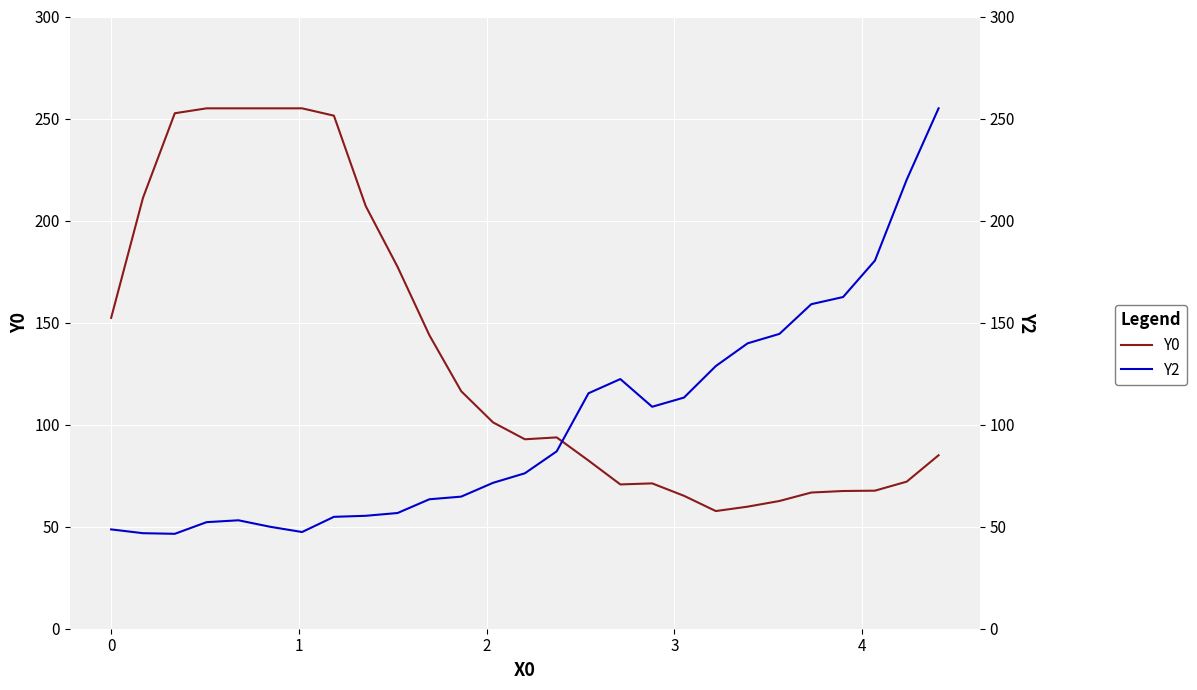

True or false: Y0 has a value of 135.8 at 13.

False